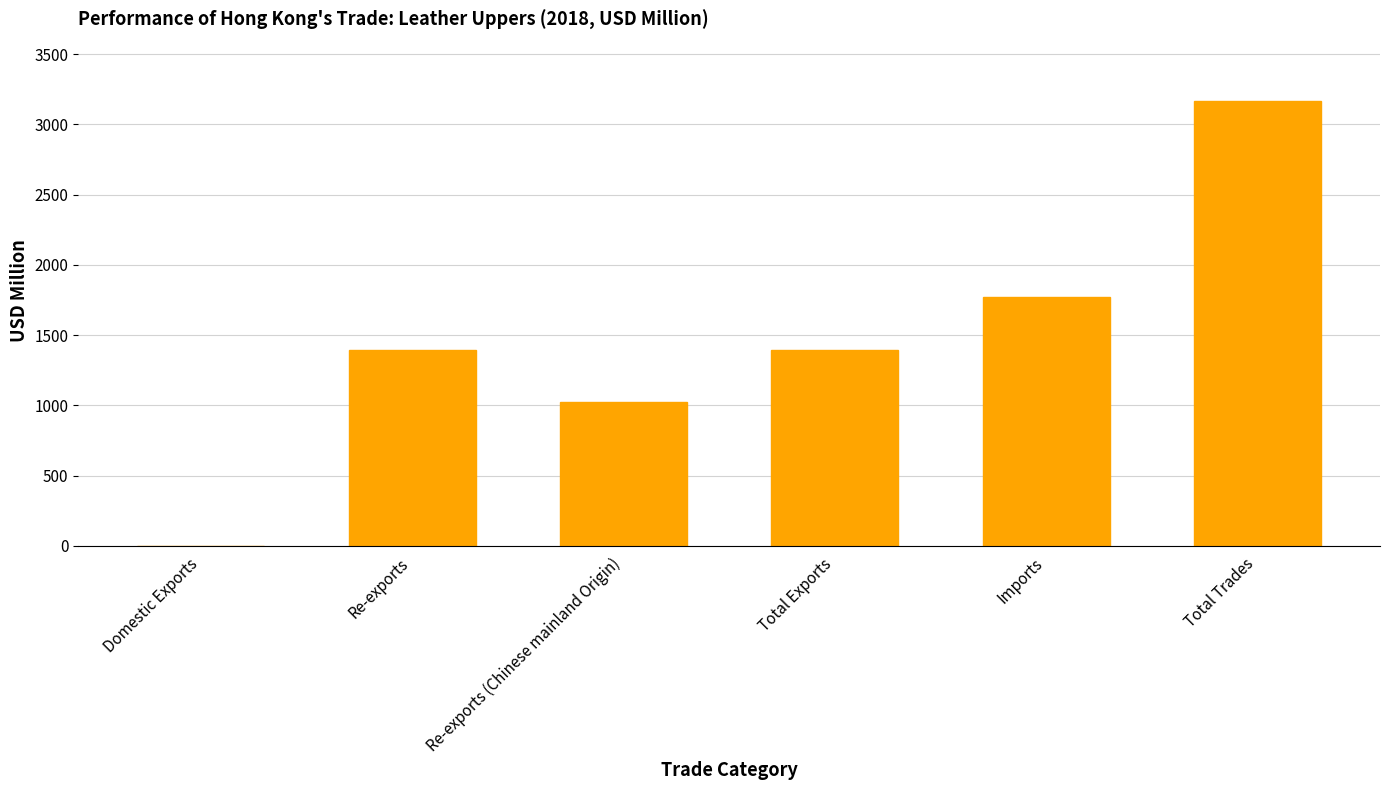

Which has a higher value, Re-exports or Total Trades?

Total Trades